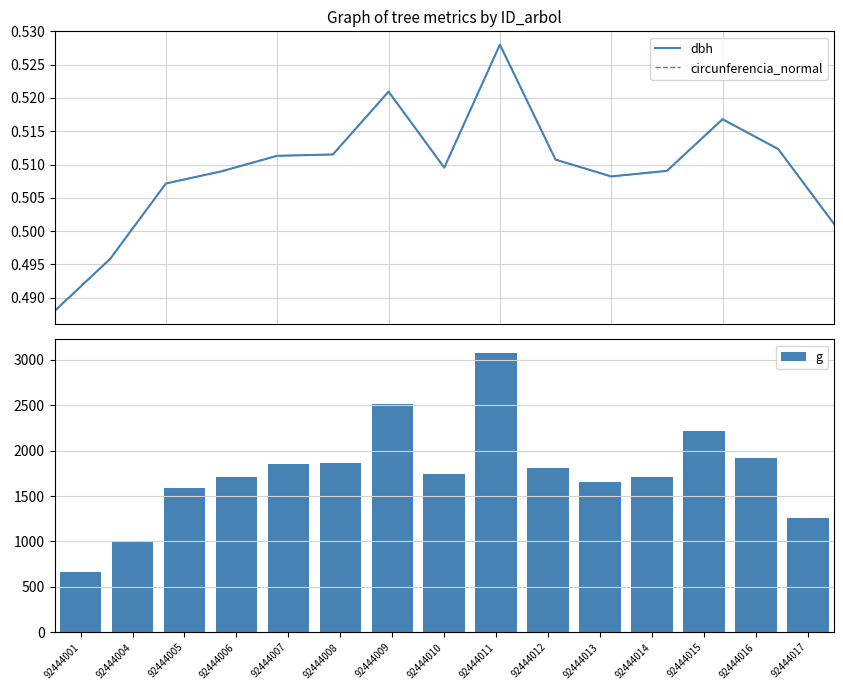

Between 92444013 and 92444016, which series saw the biggest shift?

g